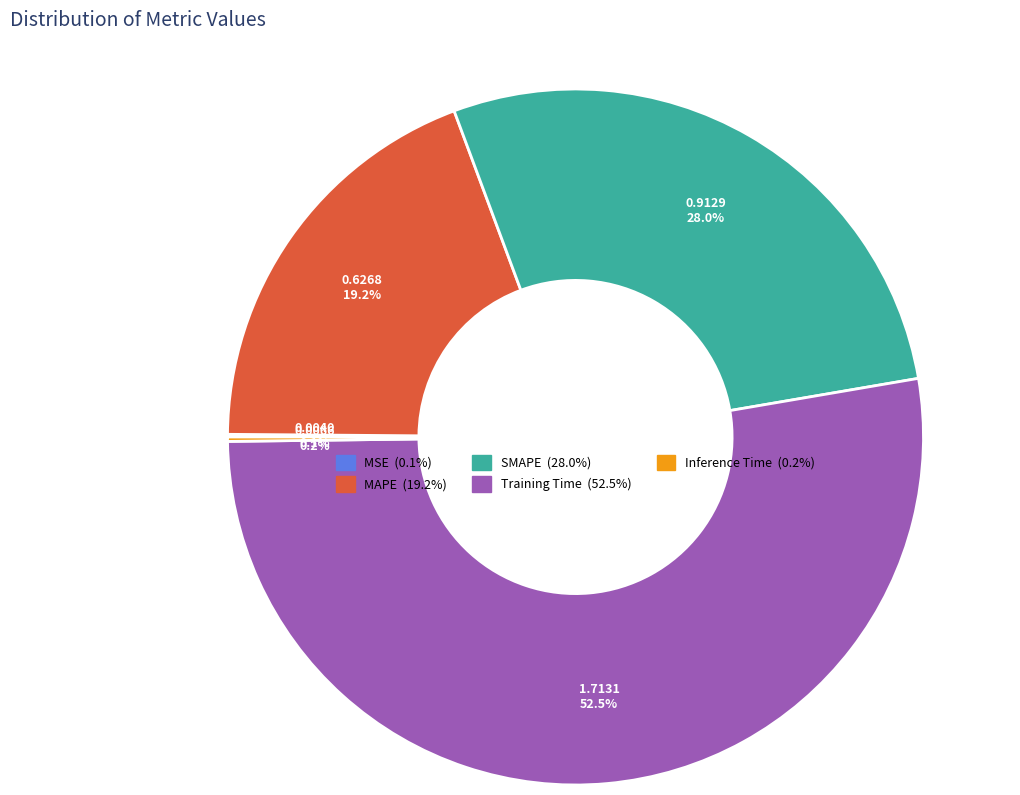

Which category has the biggest portion of the pie?

Training Time